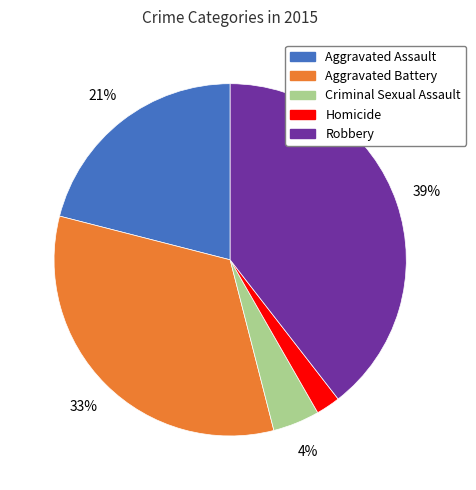

Count the number of slices in the pie.

5